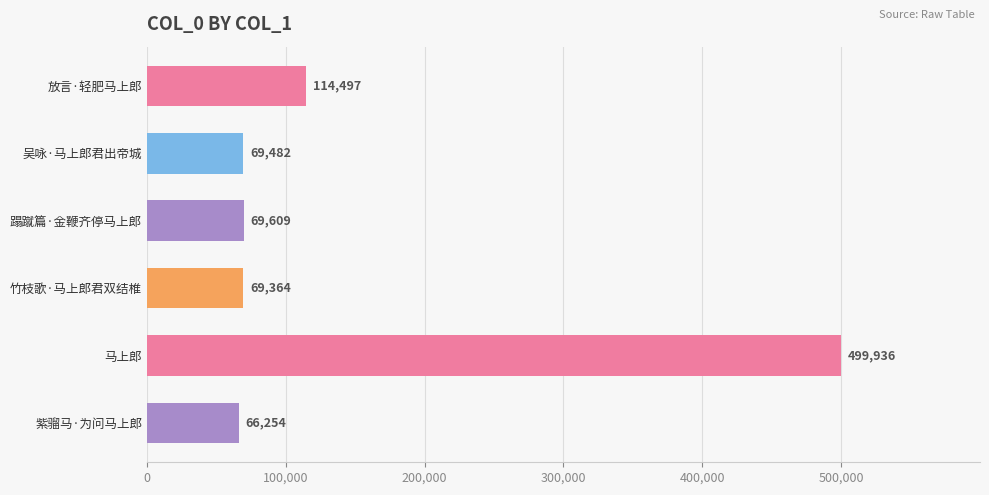

The value at 蹋蹴篇·金鞭齐停马上郎 is 69609. True or false?

True